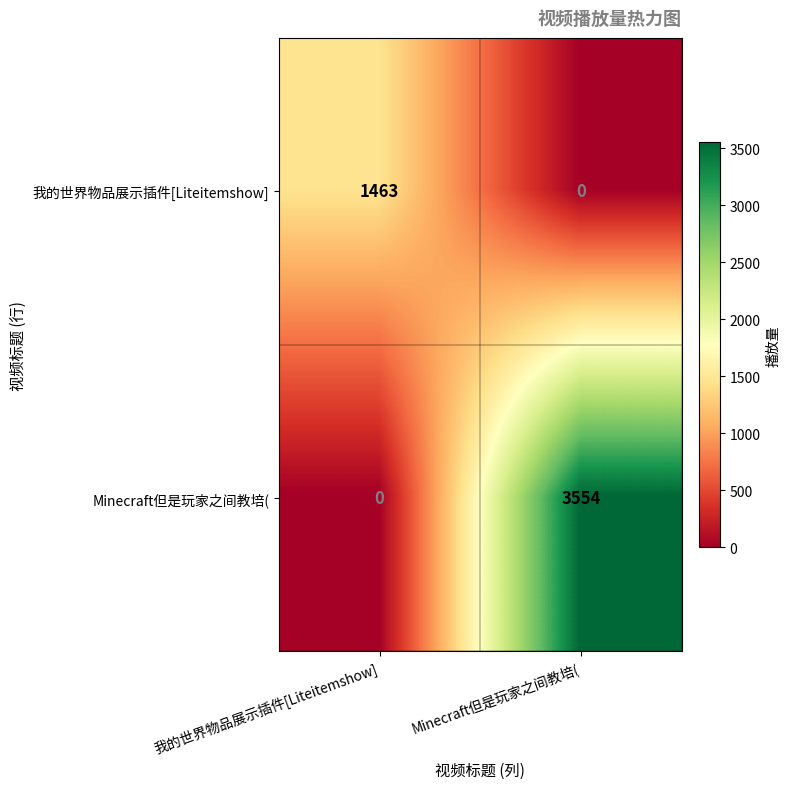

Reading left to right, list all the values displayed in this chart.

我的世界物品展示插件[Liteitemshow]: 我的世界物品展示插件[Liteitemshow]=1463	Minecraft但是玩家之间教培(=0
Minecraft但是玩家之间教培(: 我的世界物品展示插件[Liteitemshow]=0	Minecraft但是玩家之间教培(=3554